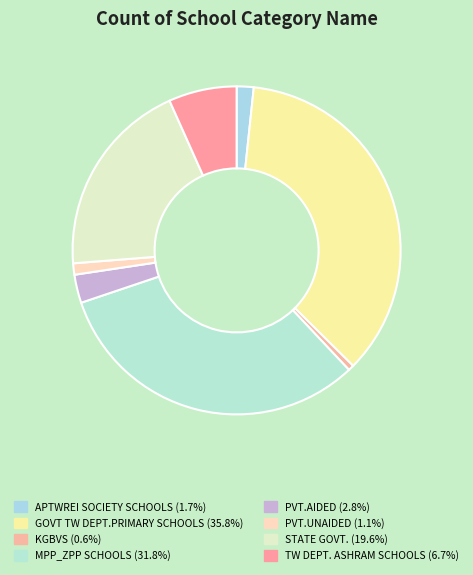

How many segments does this pie chart have?

8